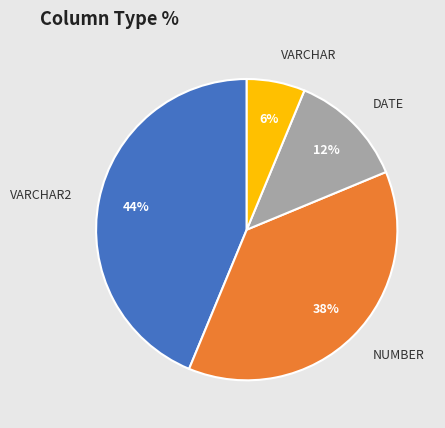

To the nearest percent, what portion does VARCHAR2 represent?

44%